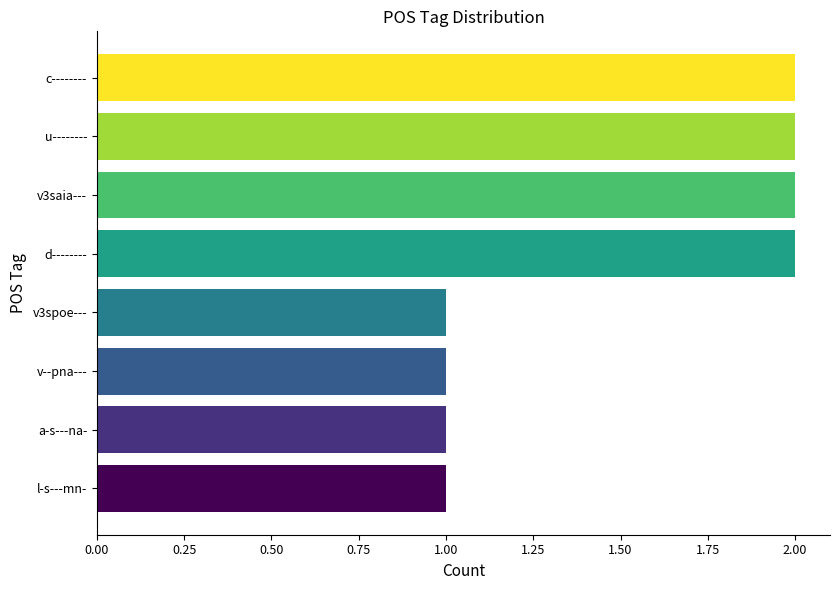

Approximately how many times larger is the value at v3spoe--- compared to c--------?

0.5